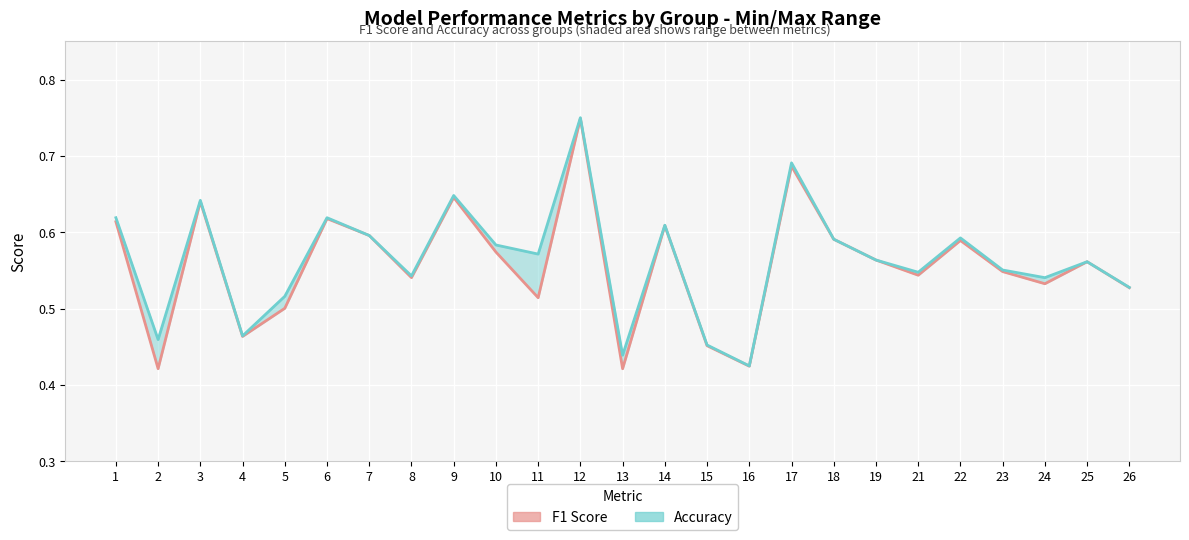

List the series in order of their overall mean, highest first.

Accuracy, F1 Score